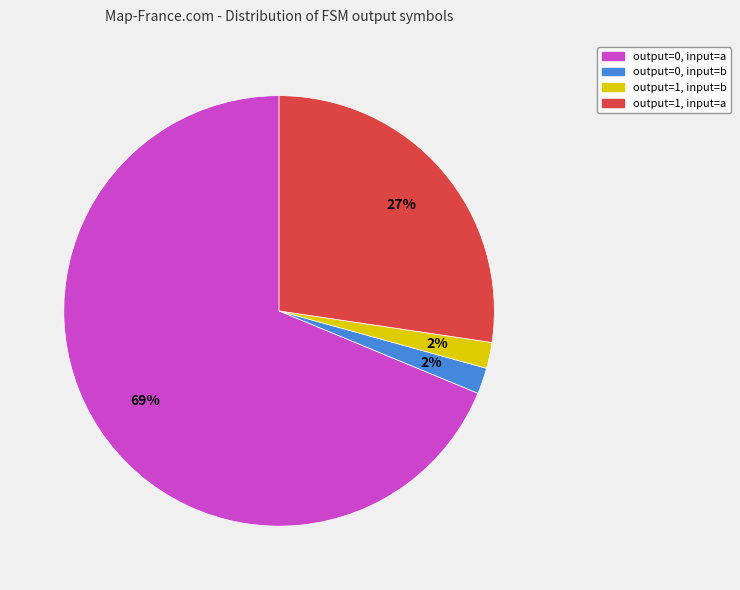

Does any single category account for the majority?

Yes